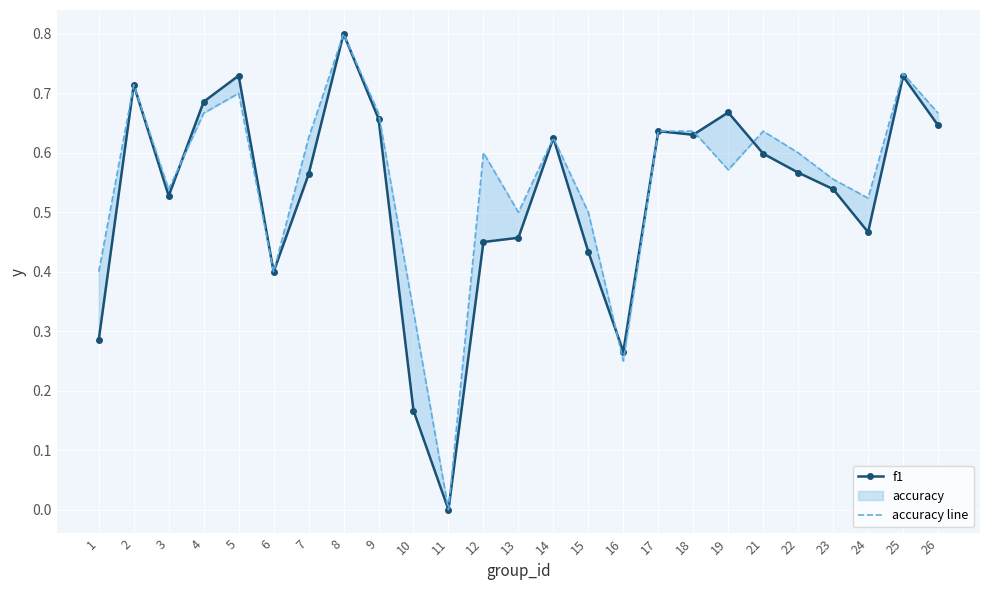

Rank the categories by f1 value from highest to lowest.

8, 5, 25, 2, 4, 19, 9, 26, 17, 18, 14, 21, 22, 7, 23, 3, 24, 13, 12, 15, 6, 1, 16, 10, 11